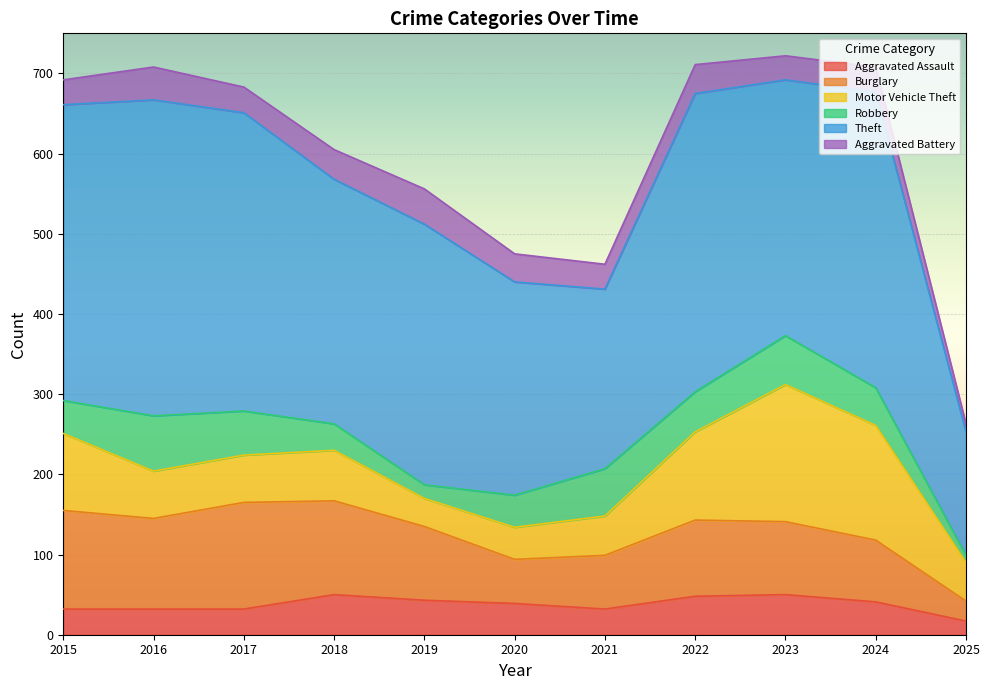

Which series has the widest spread of values?

Theft